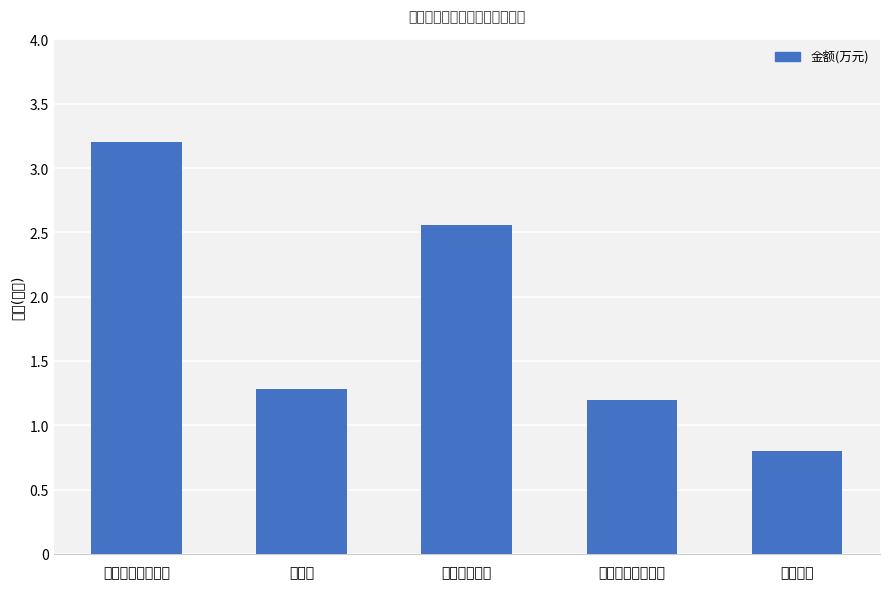

Rank the categories by value from lowest to highest.

综合施工, 大堂综合信息展示, 公告栏, 门牌标识系统, 公共区域标识系统